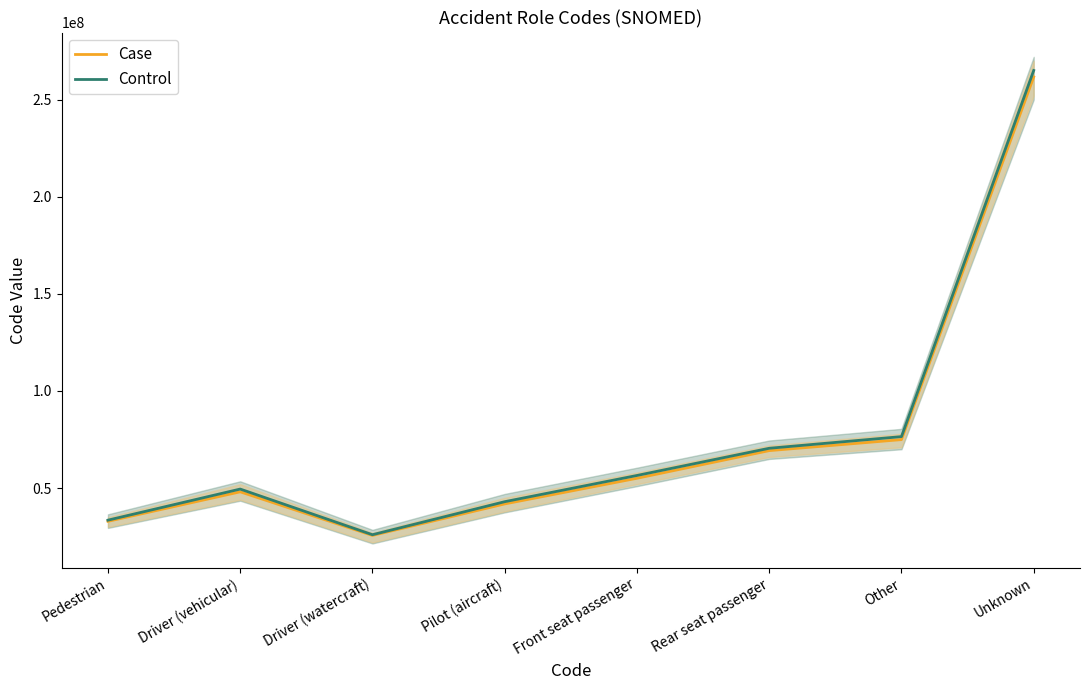

True or false: Control and Case intersect in this chart.

False